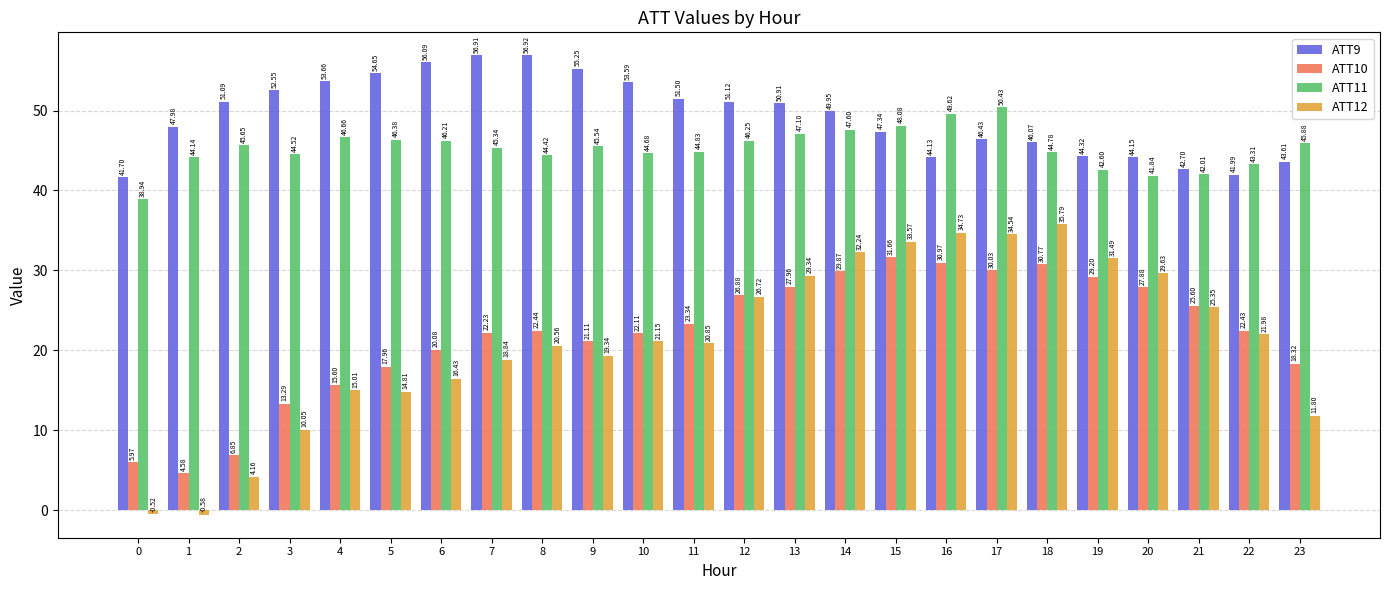

Does the chart contain any negative values?

Yes